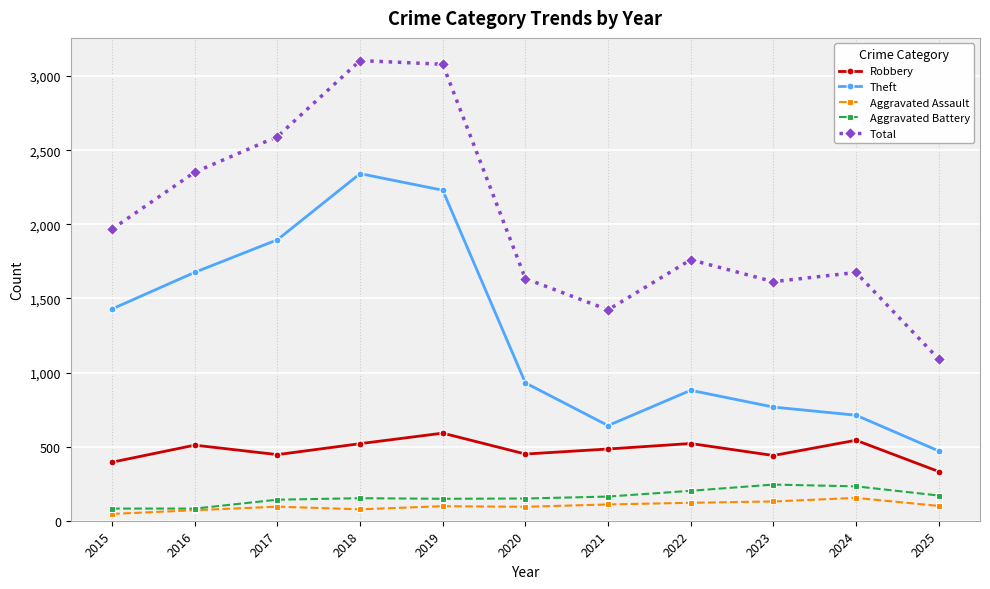

What is the value of the Aggravated Battery point at the 9th from the left?

244